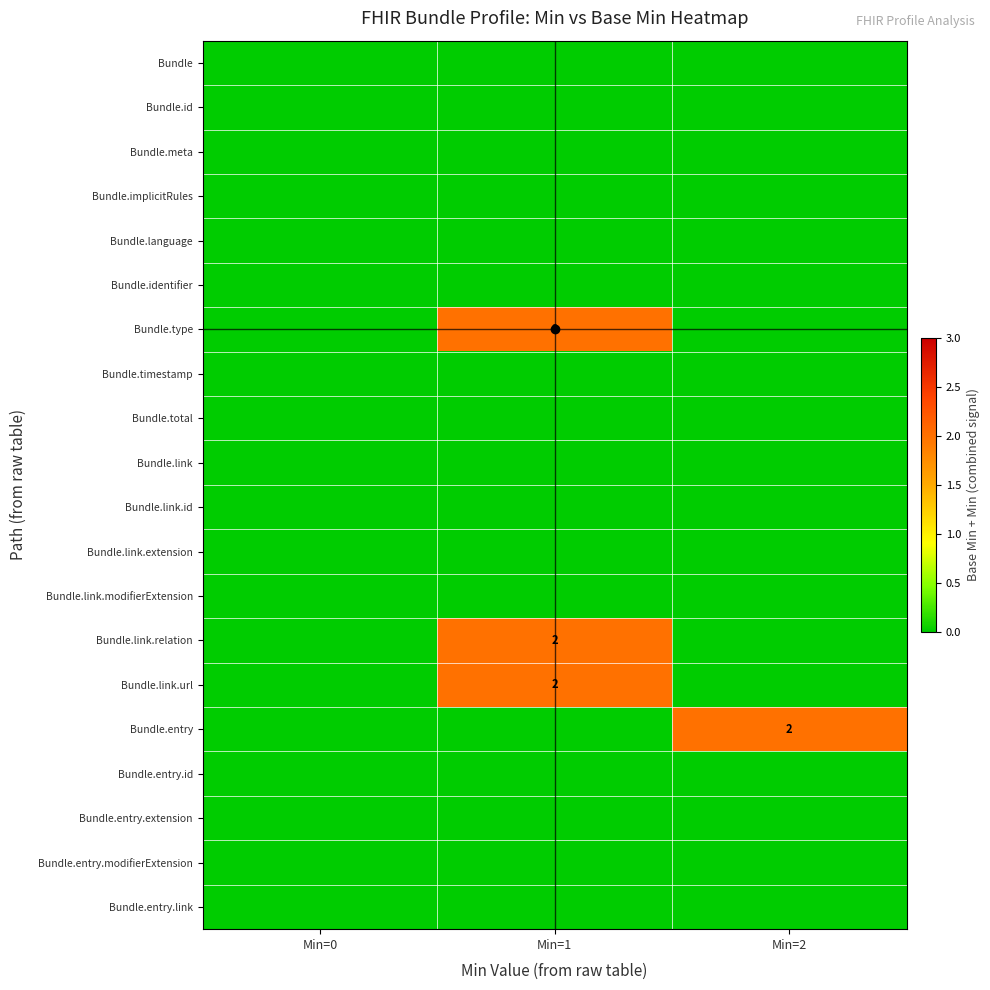

Which series has the largest total across all categories?

Bundle.type